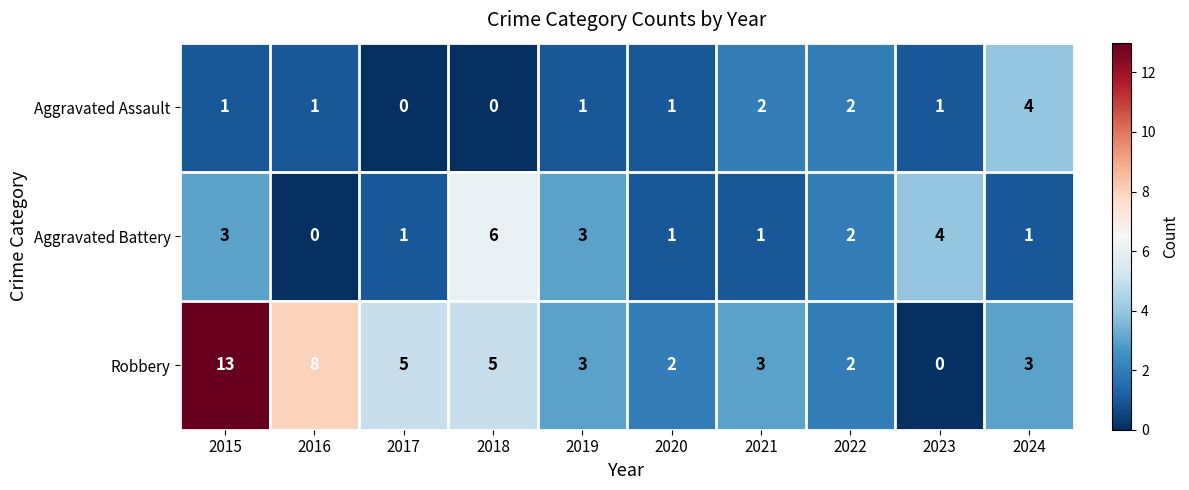

Where does the Robbery series first go above 3?

2015